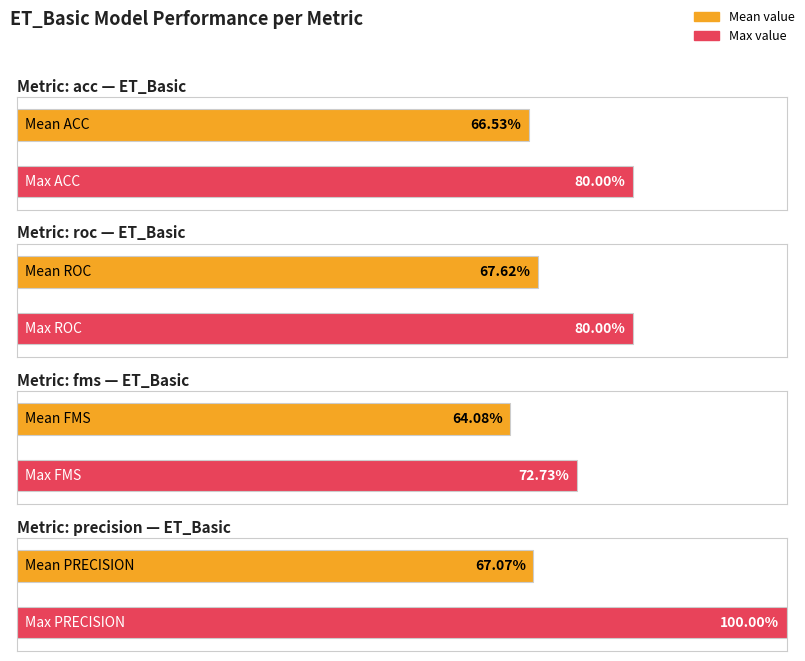

The ET_Tuned series shows 1.2 at fms. True or false?

False